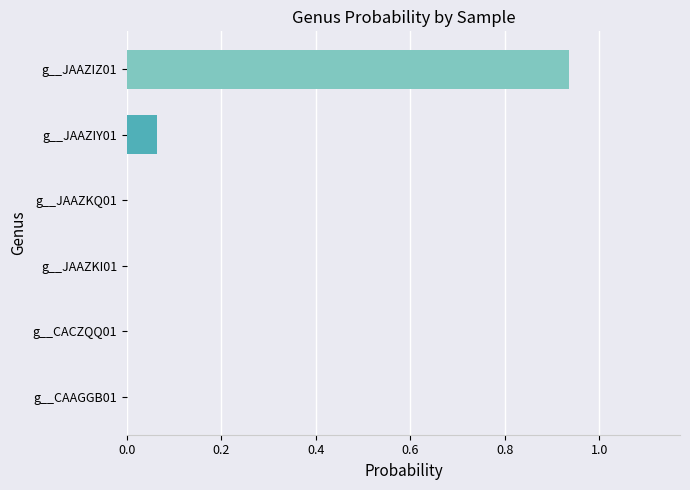

What is the sum of all values?

1.0